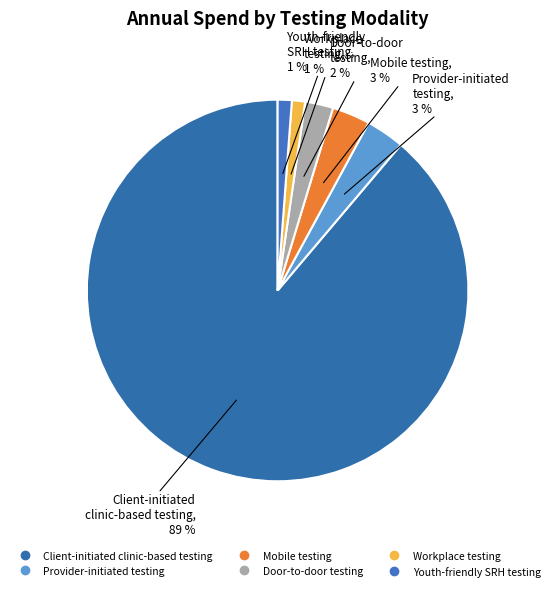

Which has a higher value, Client-initiated clinic-based testing or Mobile testing?

Client-initiated clinic-based testing